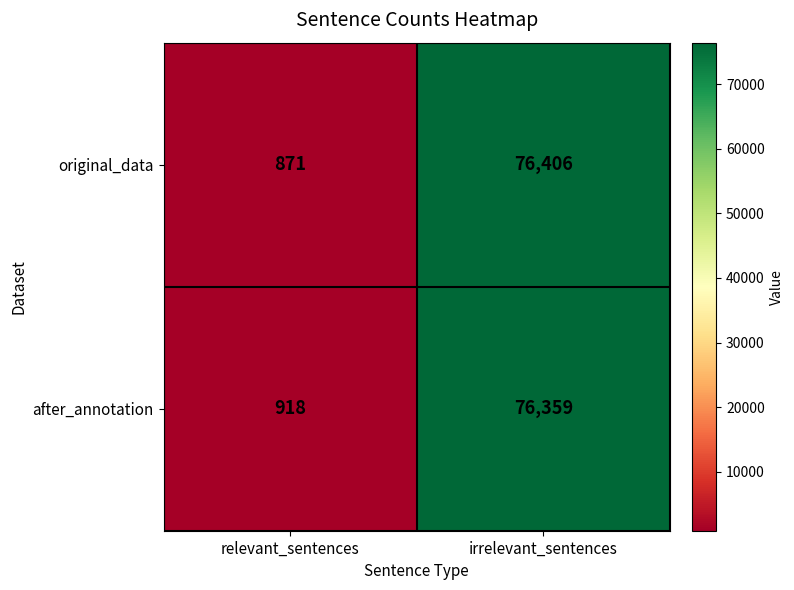

Where is after_annotation nearest to the value 38638?

relevant_sentences